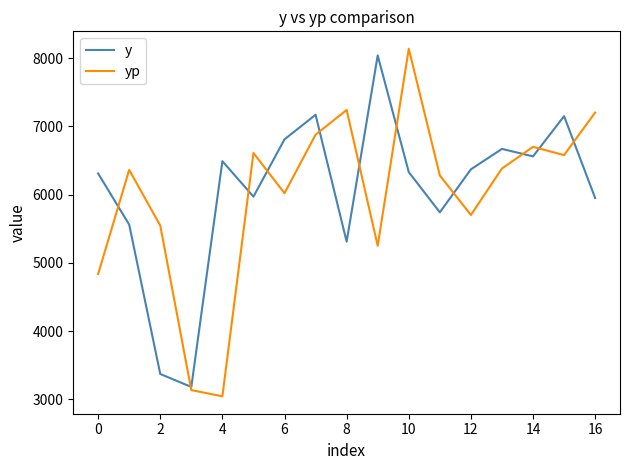

What is the maximum value for yp?

8138.7